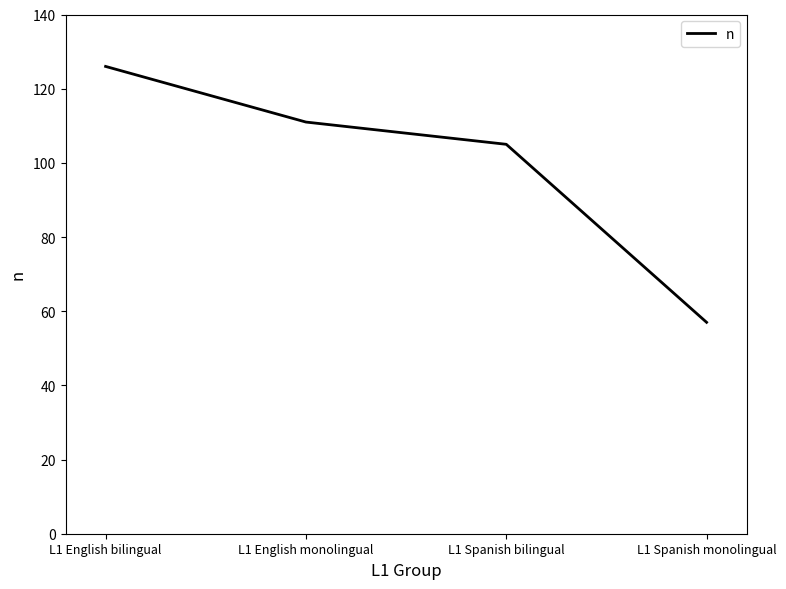

Where does the data first go above 111?

L1 English bilingual